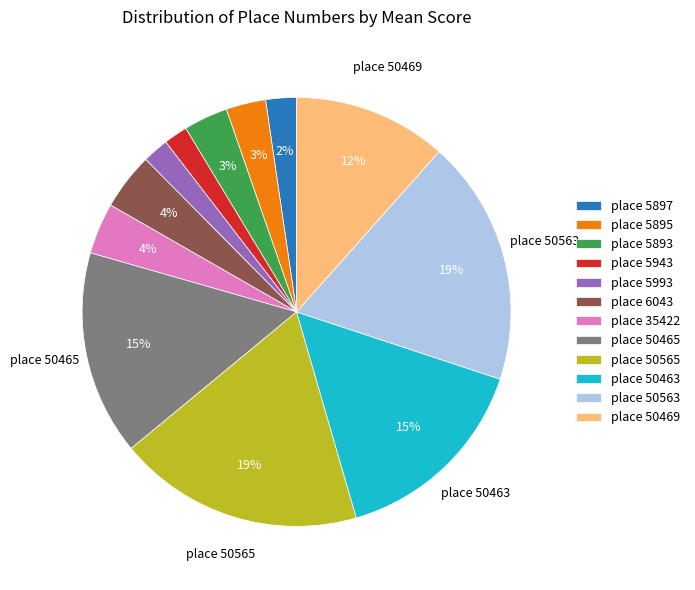

Do place 5897 and place 5943 together represent more than half of the pie?

No